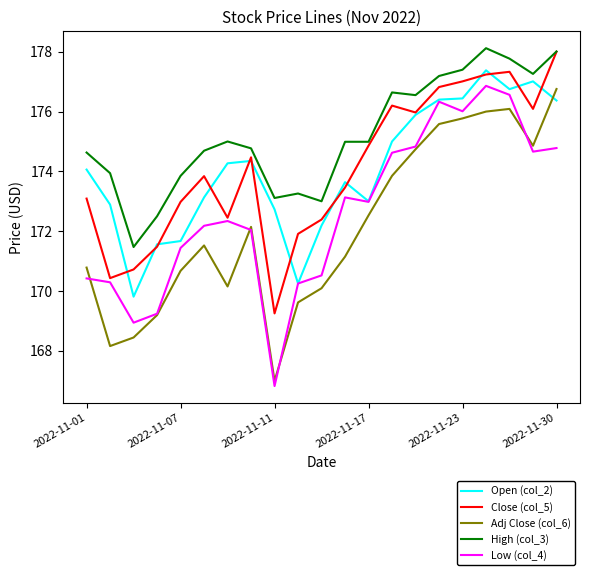

Which series has the largest range (max minus min)?

Low (col_4)